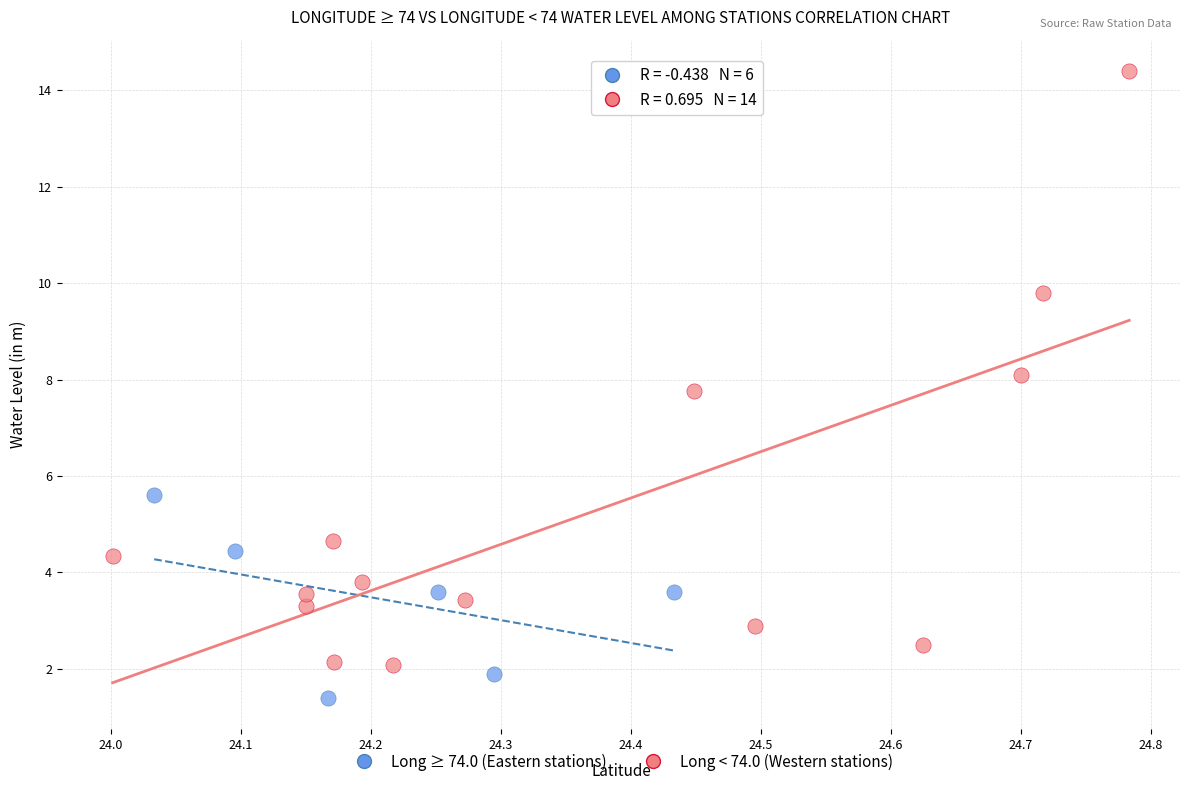

Which series has the largest Y range (max minus min)?

Long < 74.0 (Western stations)